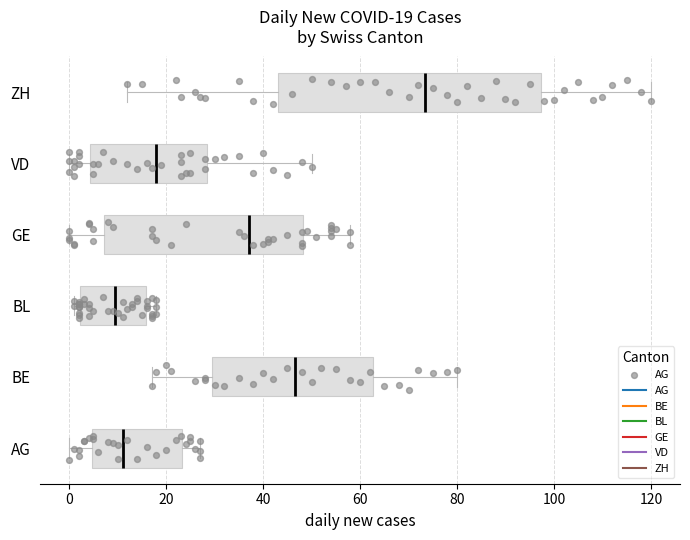

Which box is the widest, from its left edge to its right edge?

ZH